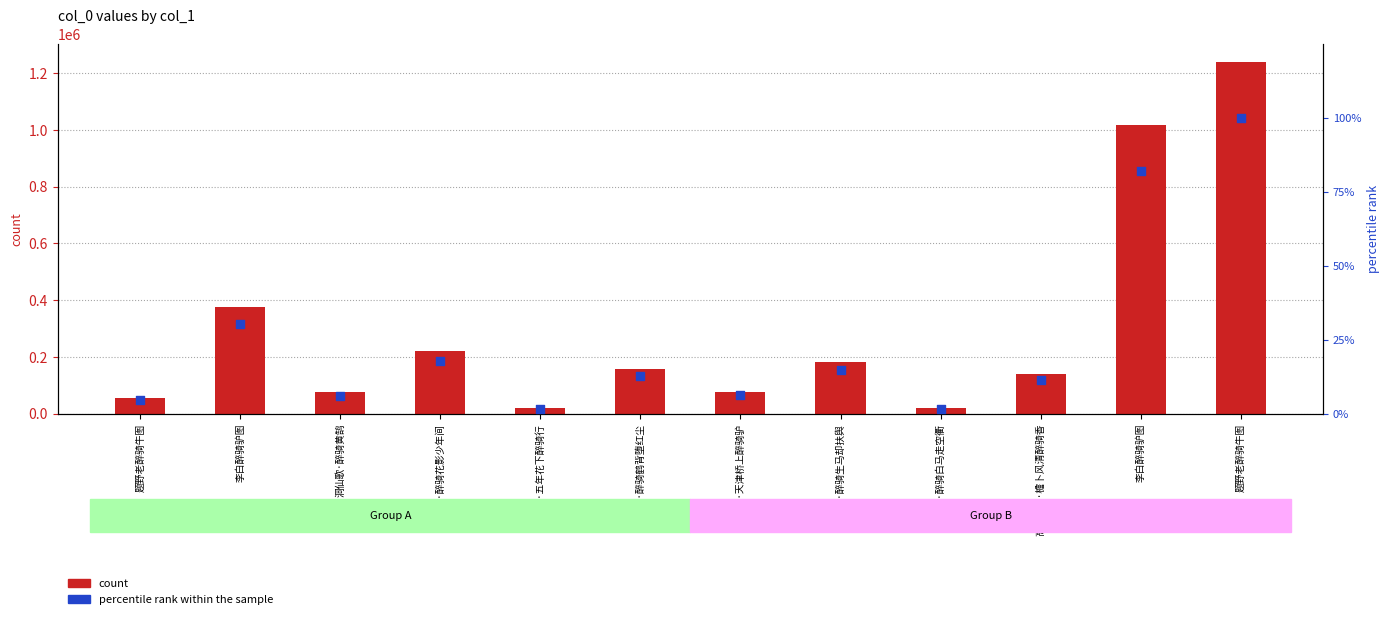

At which category is the sum across all series the highest?

题野老醉骑牛图